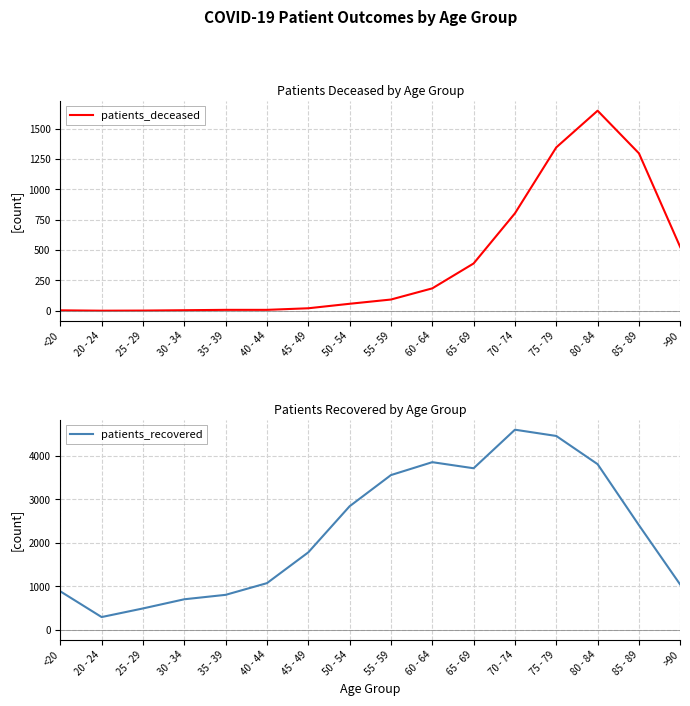

Read the patients_recovered value at 20 - 24, to the nearest 100.

300